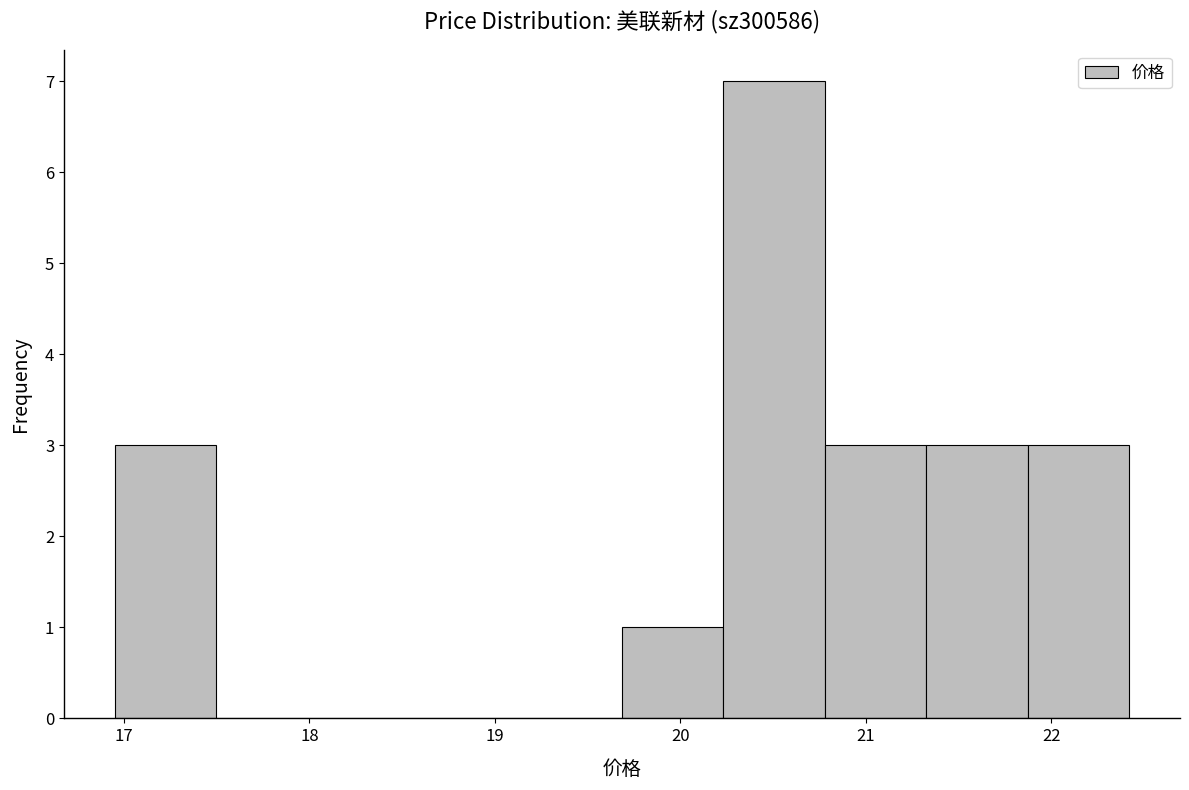

Reading left to right, transcribe this chart: for each bar, give the range it covers on the x-axis and its height. Neither the bar edges nor the heights are printed on the chart, so give them approximately, as read against the axes.

17.0 to 17.5: 3
17.5 to 18.0: 0
18.0 to 18.6: 0
18.6 to 19.1: 0
19.1 to 19.7: 0
19.7 to 20.2: 1
20.2 to 20.8: 7
20.8 to 21.3: 3
21.3 to 21.9: 3
21.9 to 22.4: 3